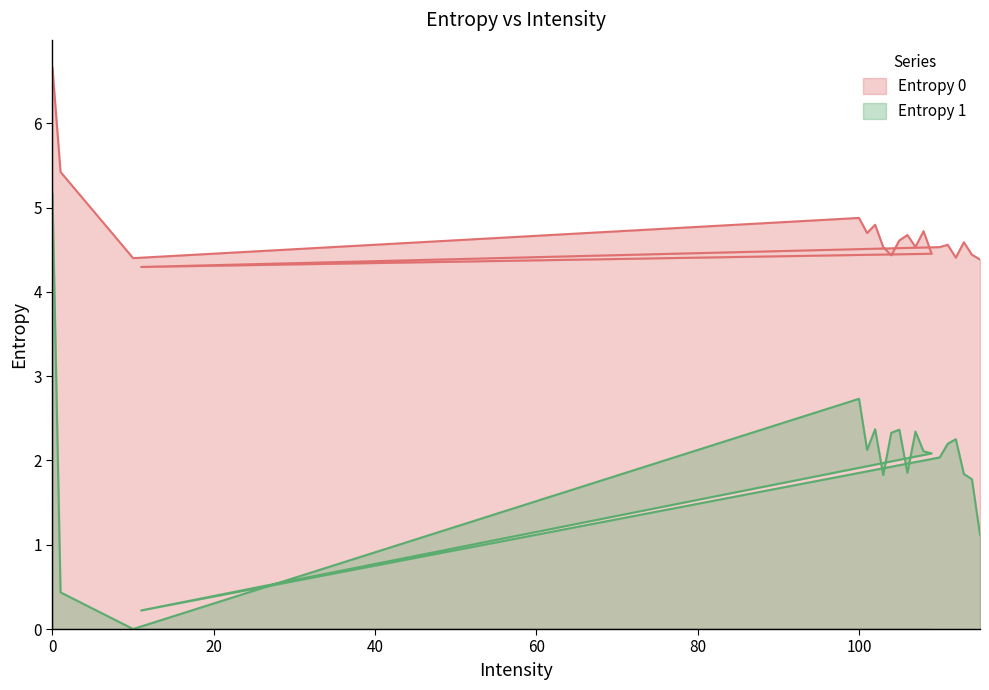

What is the difference between the maximum and minimum values in the Entropy 0 series?

2.4